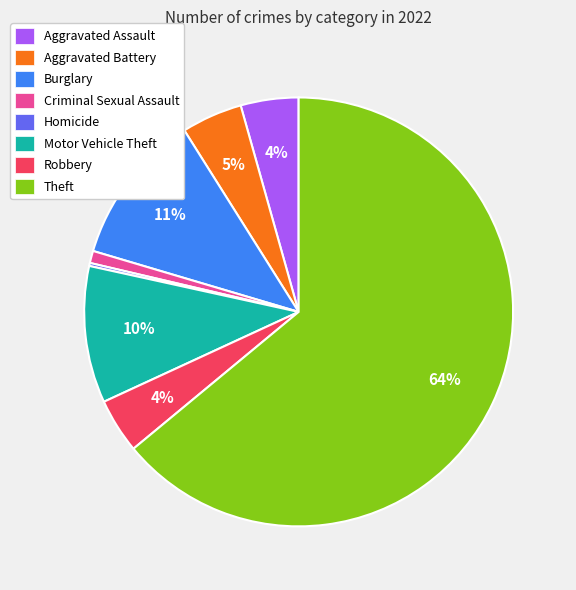

What percentage is the Aggravated Battery slice, to the nearest percent?

5%